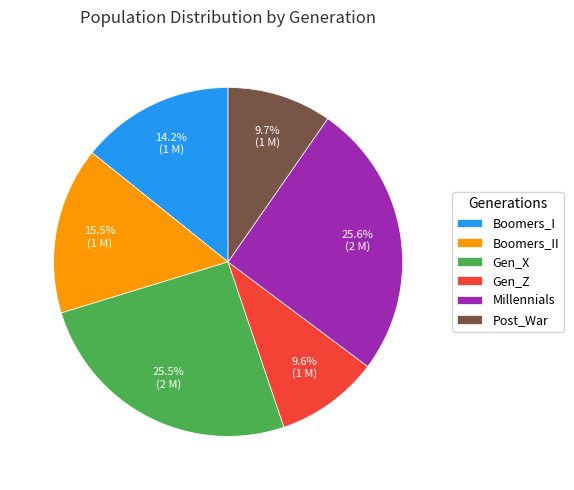

Approximately how many times larger is the value at Millennials compared to Post_War?

2.6